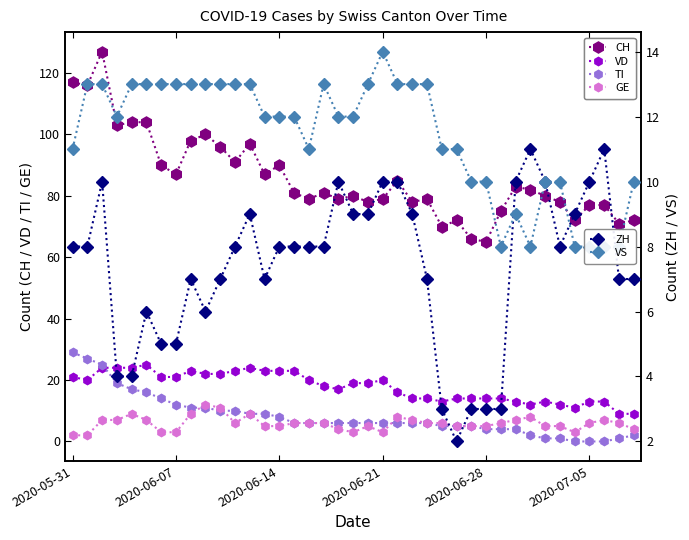

How many interior local valleys does the VD series have?

5